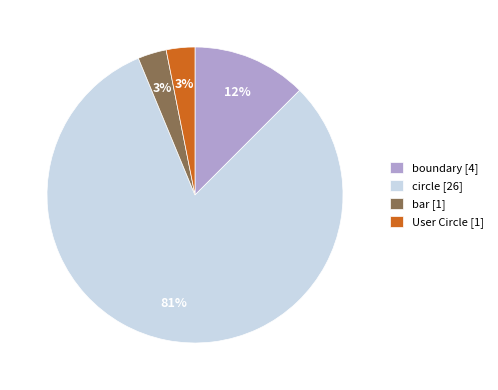

Does any single category account for the majority?

Yes